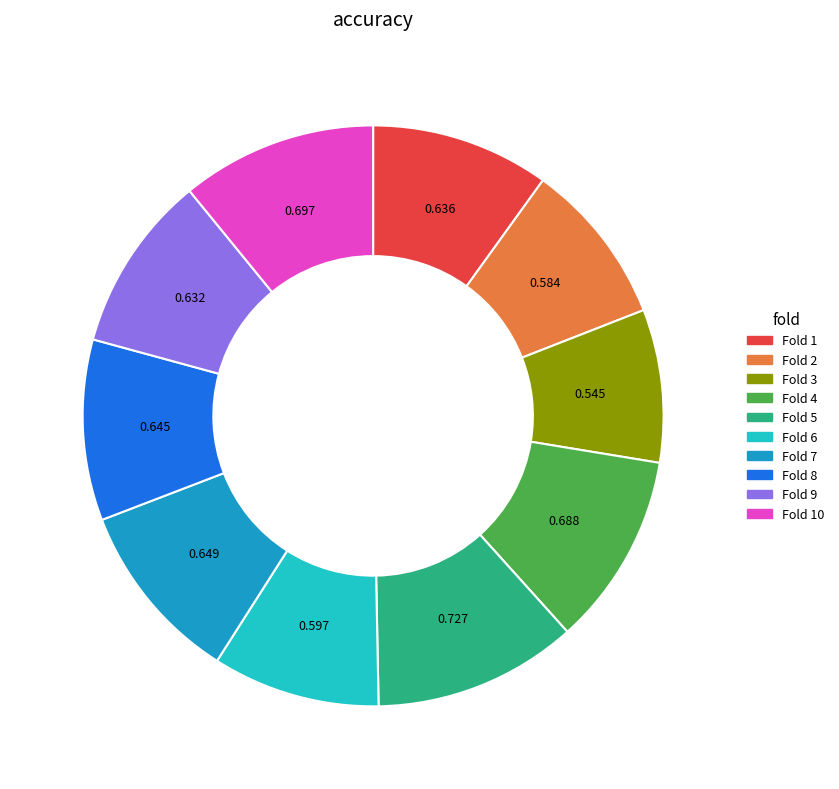

How many slices are in this pie chart?

10